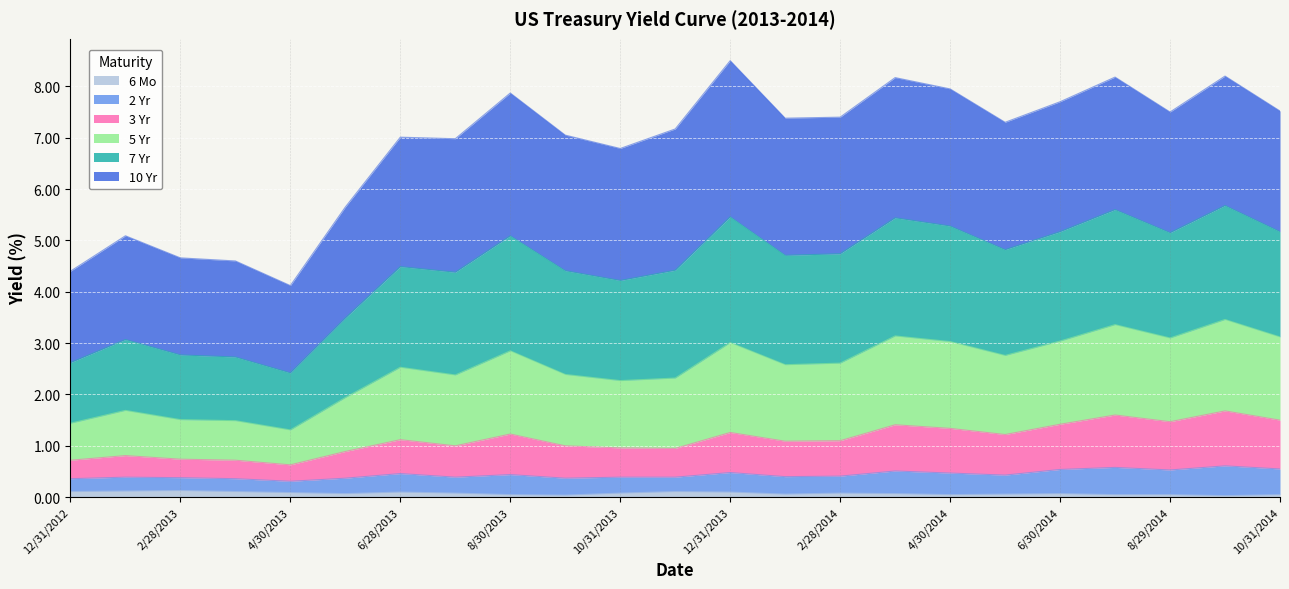

True or false: 7 Yr and 3 Yr intersect in this chart.

False